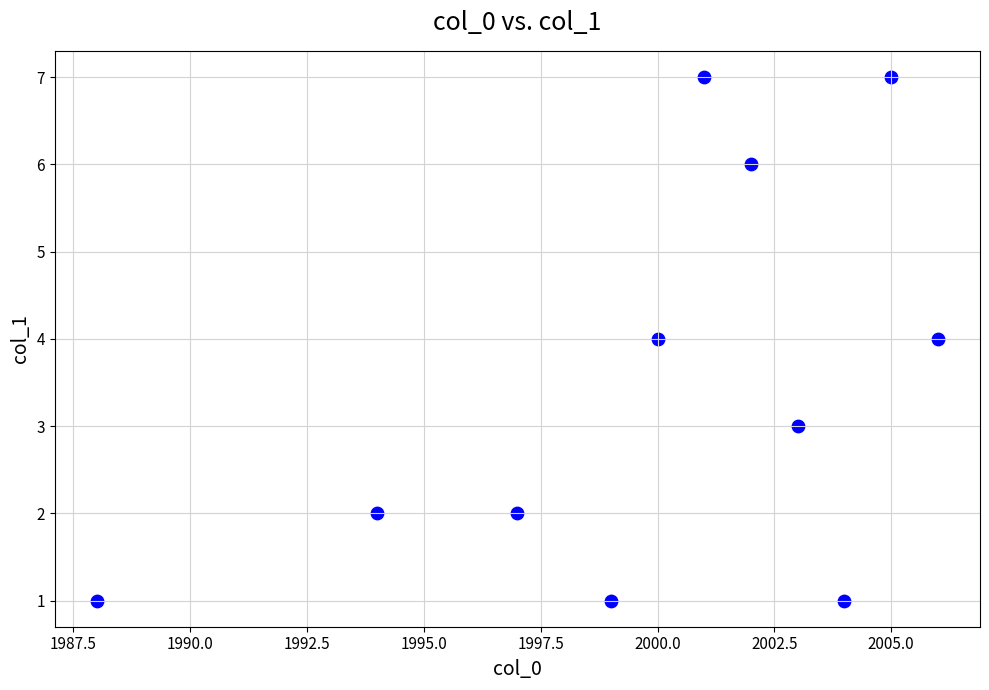

What is the range of X values (max minus min)?

18